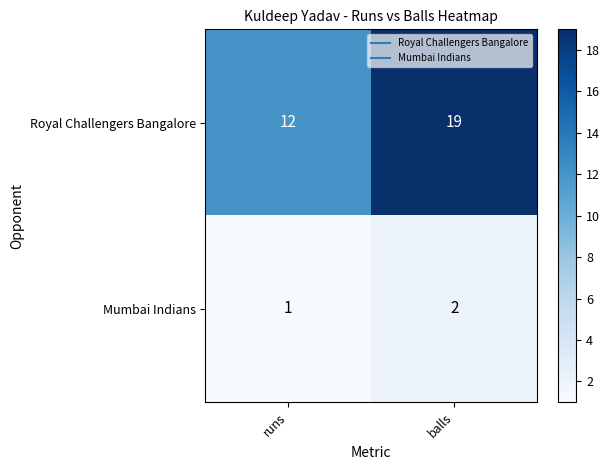

True or false: Royal Challengers Bangalore has a value of 3 at runs.

False